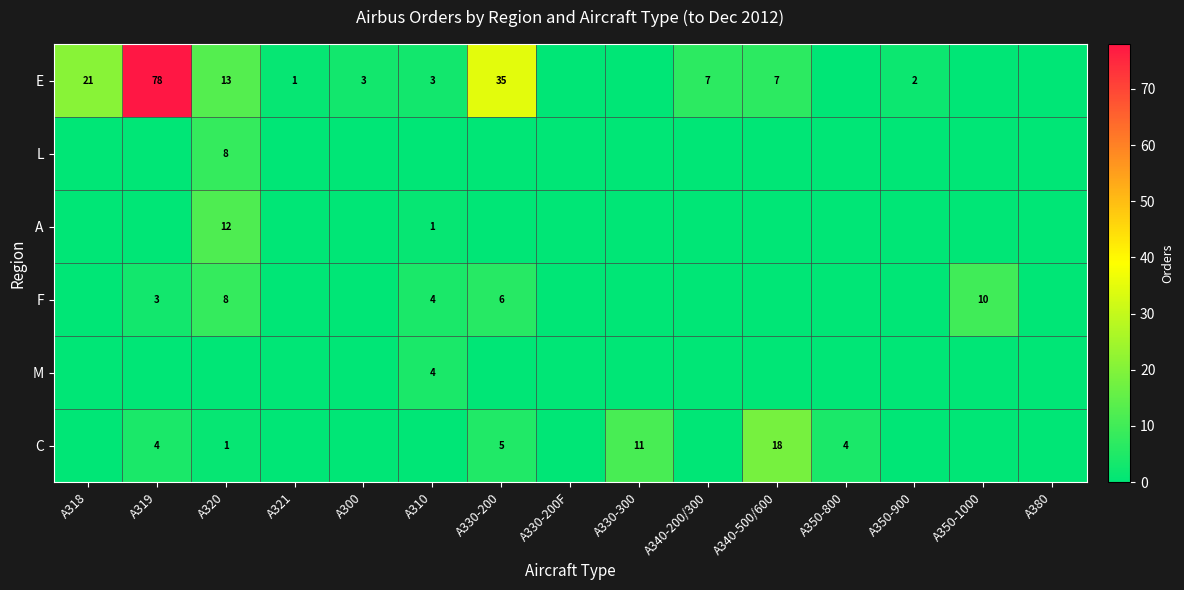

The value of E at A318 is 21. True or false?

True